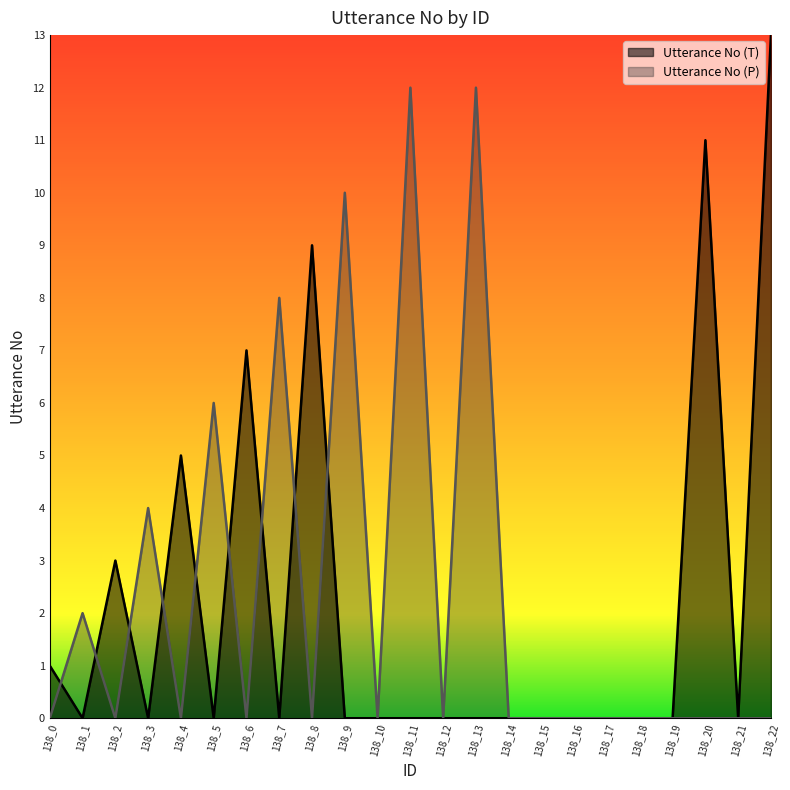

What is the difference between the maximum and minimum values in the Utterance No (T) series?

13